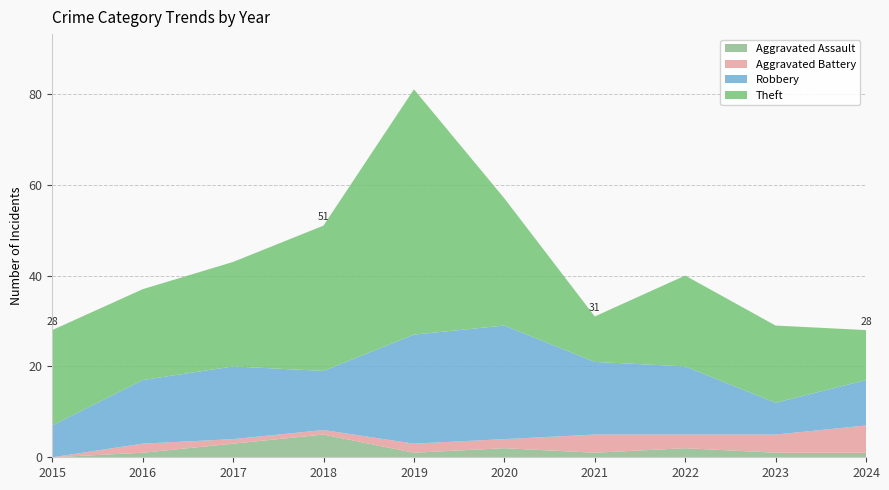

Reading right to left, extract all data points from this chart.

Aggravated Assault: 2024=1	2023=1	2022=2	2021=1	2020=2	2019=1	2018=5	2017=3	2016=1	2015=0
Aggravated Battery: 2024=6	2023=4	2022=3	2021=4	2020=2	2019=2	2018=1	2017=1	2016=2	2015=0
Robbery: 2024=10	2023=7	2022=15	2021=16	2020=25	2019=24	2018=13	2017=16	2016=14	2015=7
Theft: 2024=11	2023=17	2022=20	2021=10	2020=28	2019=54	2018=32	2017=23	2016=20	2015=21